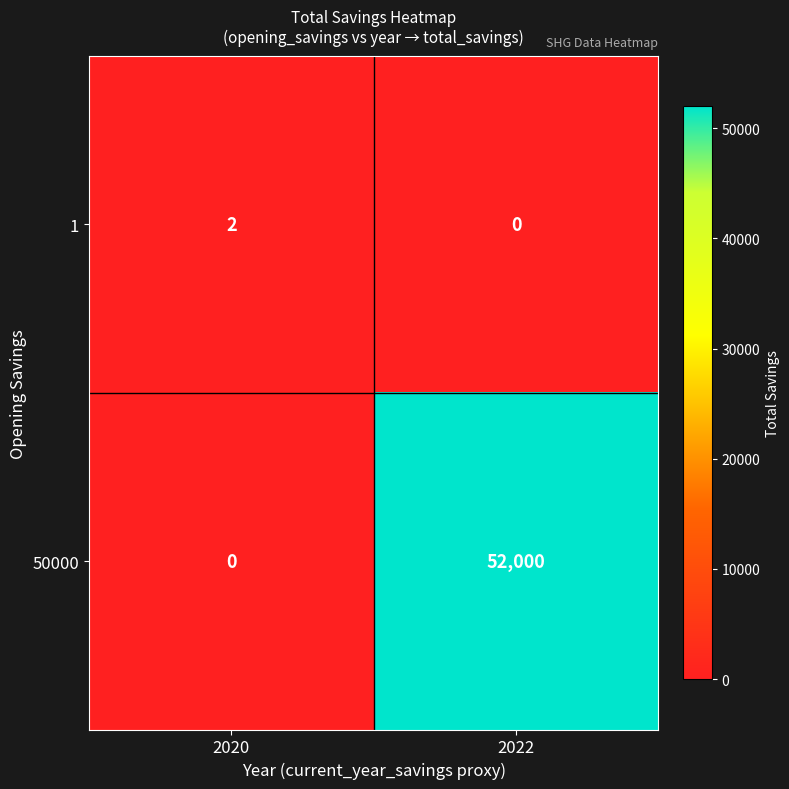

Rank the series by their average value, from highest to lowest.

50000, 1